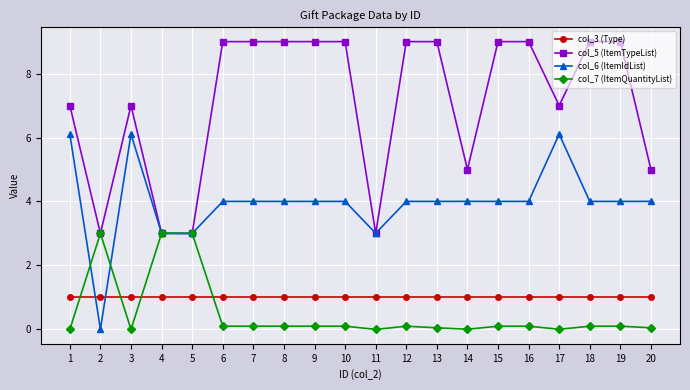

What is the spread (max minus min) of values at 11?

3.0